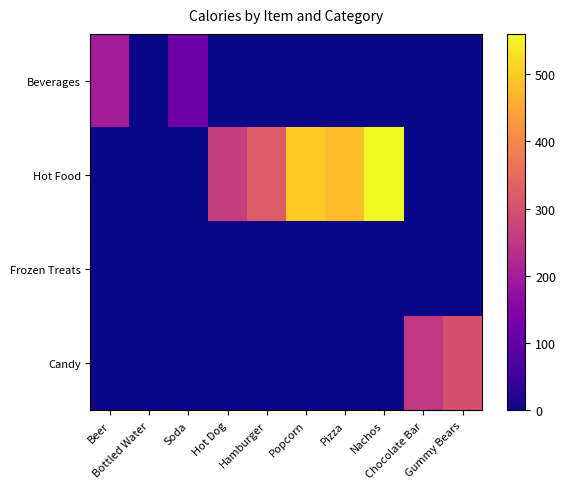

Rank the series by their maximum value, from lowest to highest.

Frozen Treats, Beverages, Candy, Hot Food